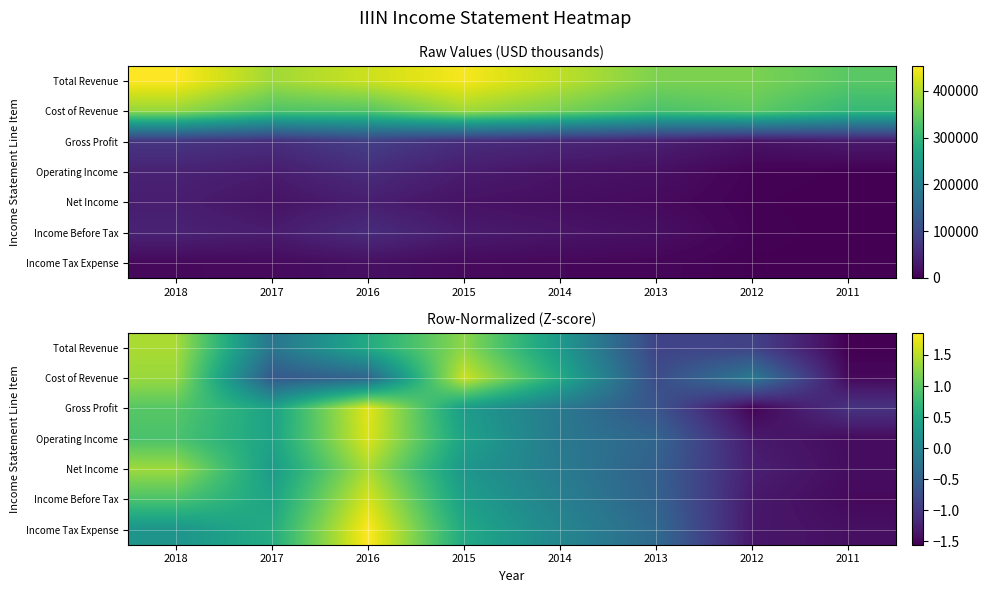

Where does the Cost of Revenue series first go above 0?

2018